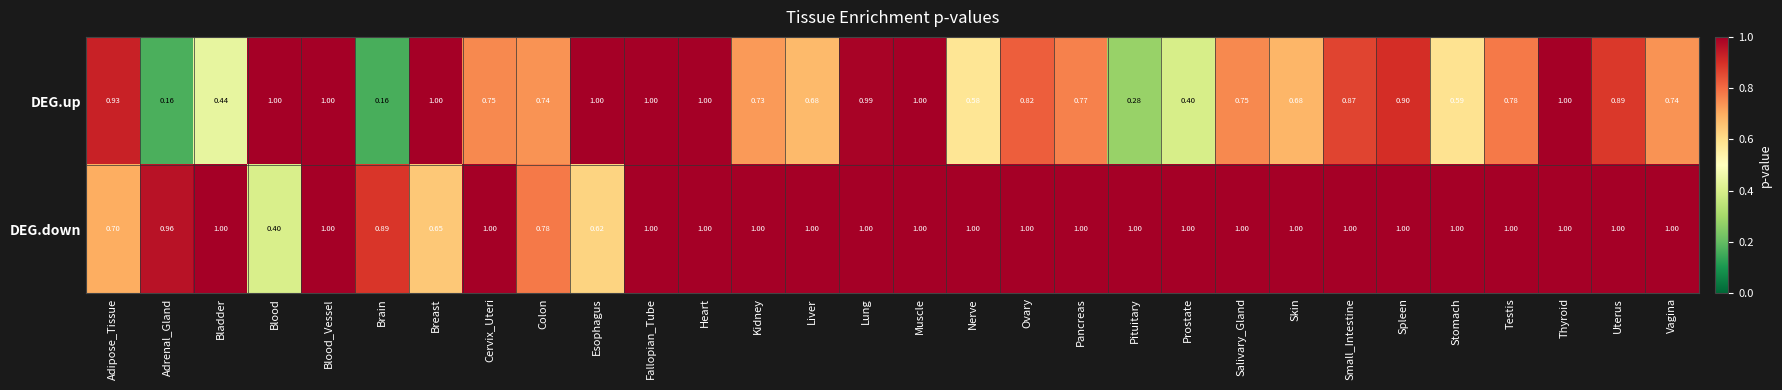

Between Colon and Thyroid, which series saw the biggest shift?

DEG.up